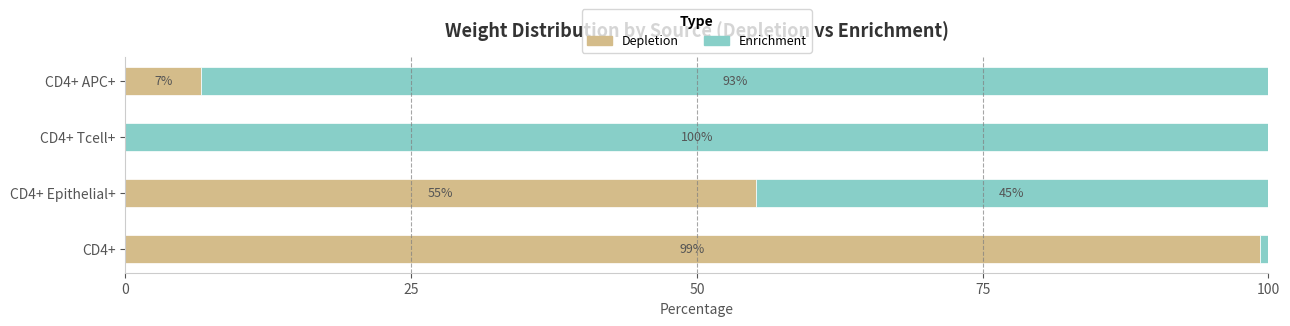

The value of Depletion at CD4+ Epithelial+ is 55.1. True or false?

True